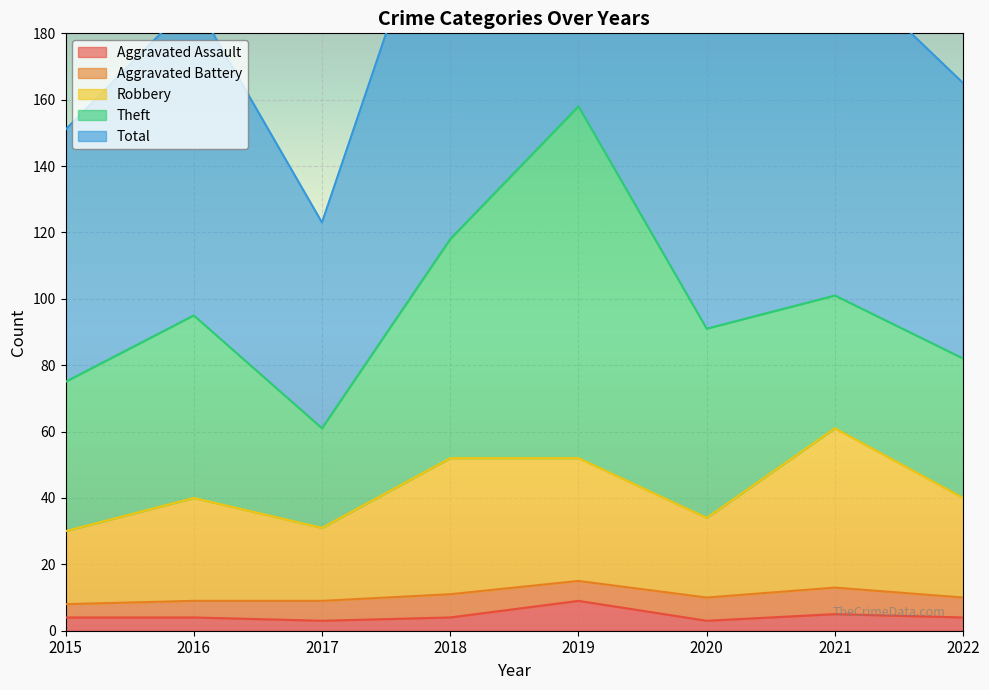

At which label does Aggravated Assault reach its peak?

2019